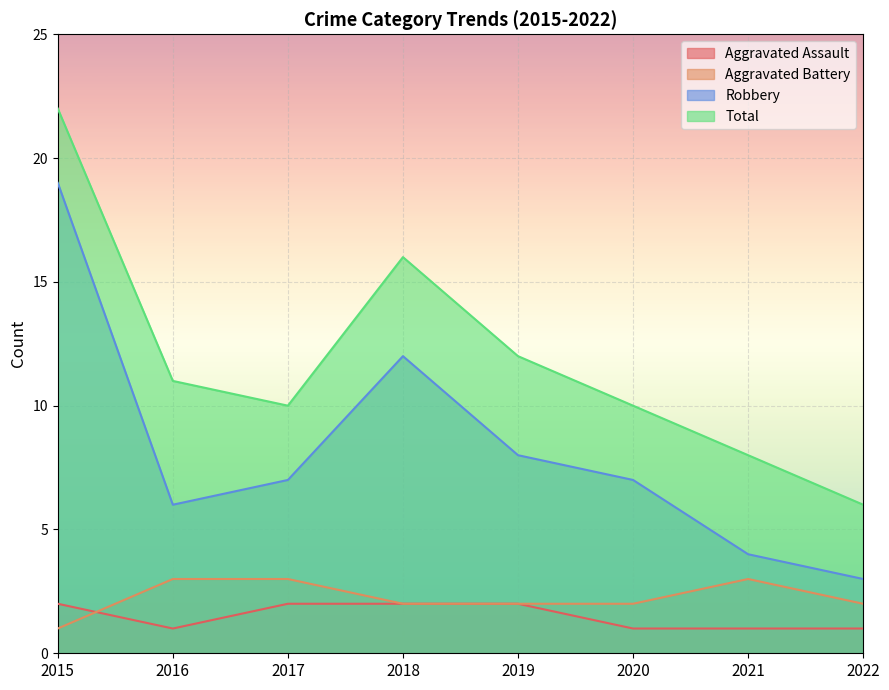

At which label does Robbery first exceed 7?

2015